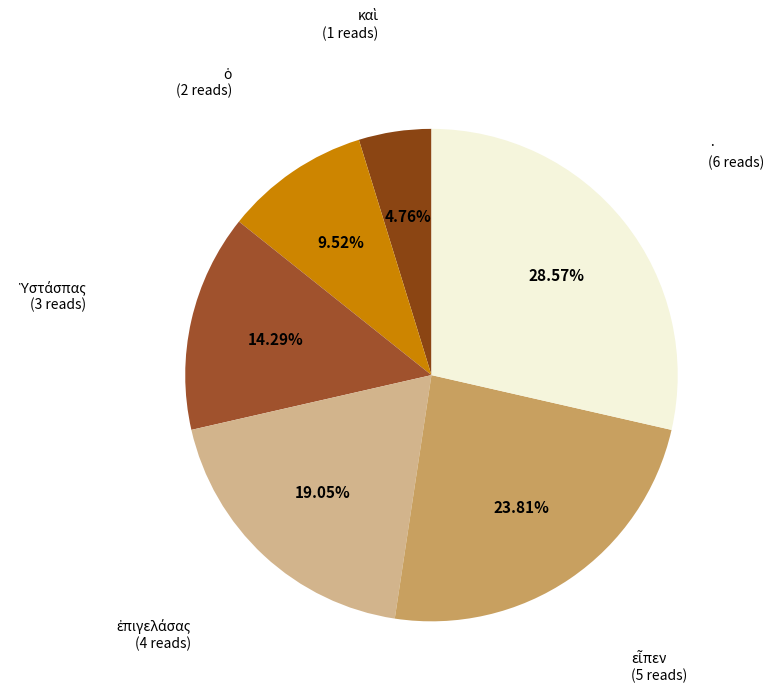

What is the largest slice in the pie chart?

·